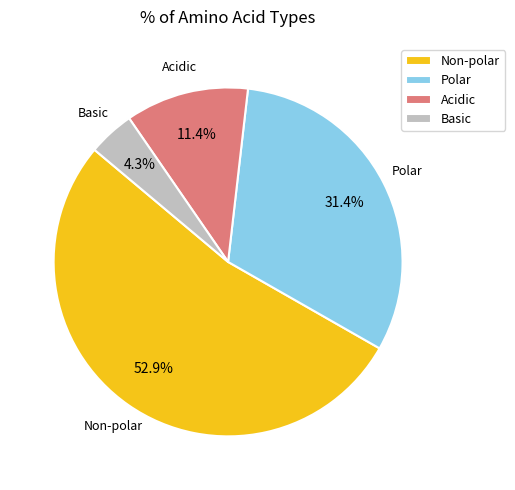

Which has a higher value, Acidic or Basic?

Acidic